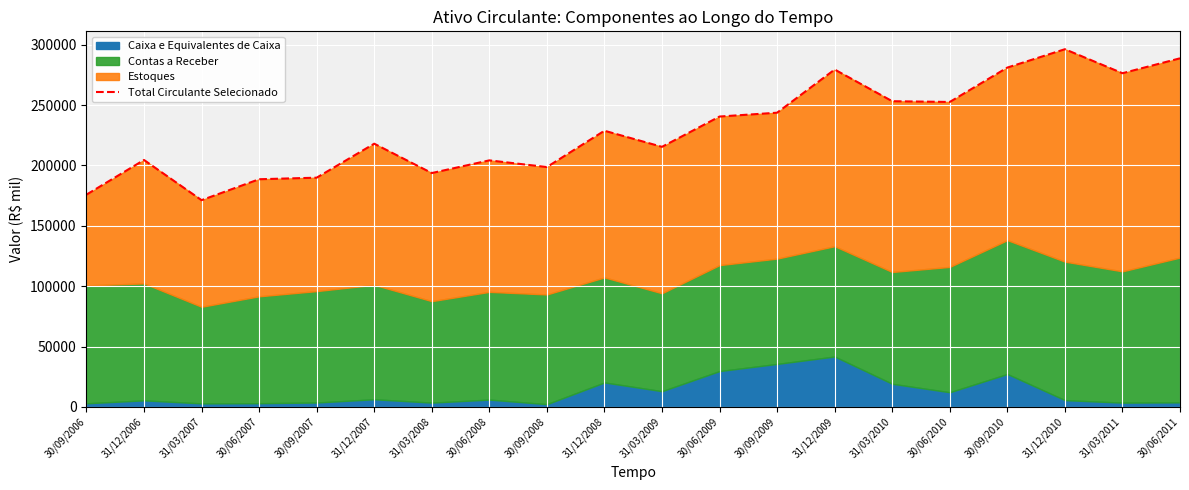

At which category does the data reach its first local valley?

31/03/2007